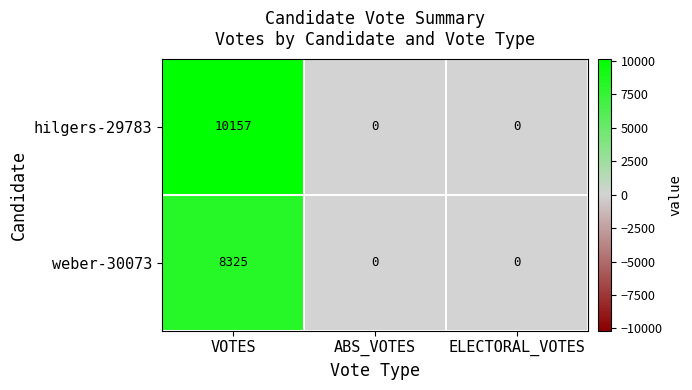

Reading left to right, list all the values displayed in this chart.

hilgers-29783: VOTES=10157	ABS_VOTES=0	ELECTORAL_VOTES=0
weber-30073: VOTES=8325	ABS_VOTES=0	ELECTORAL_VOTES=0